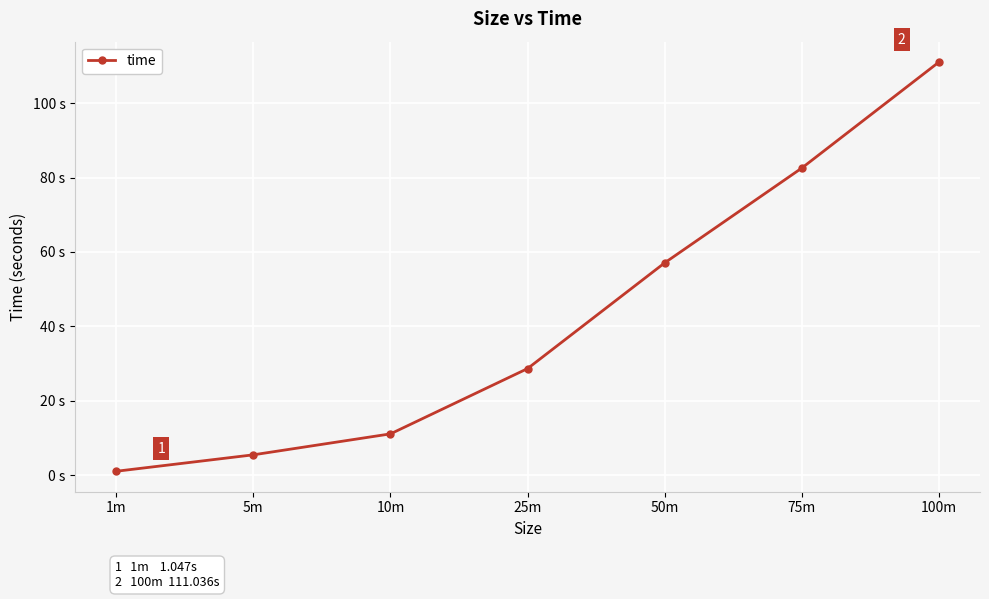

List the labels in order of value, largest first.

100m, 75m, 50m, 25m, 10m, 5m, 1m